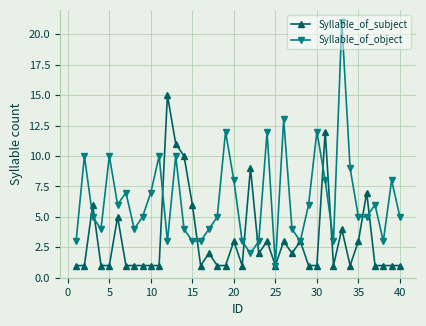

What is the average value of the Syllable_of_subject series?

3